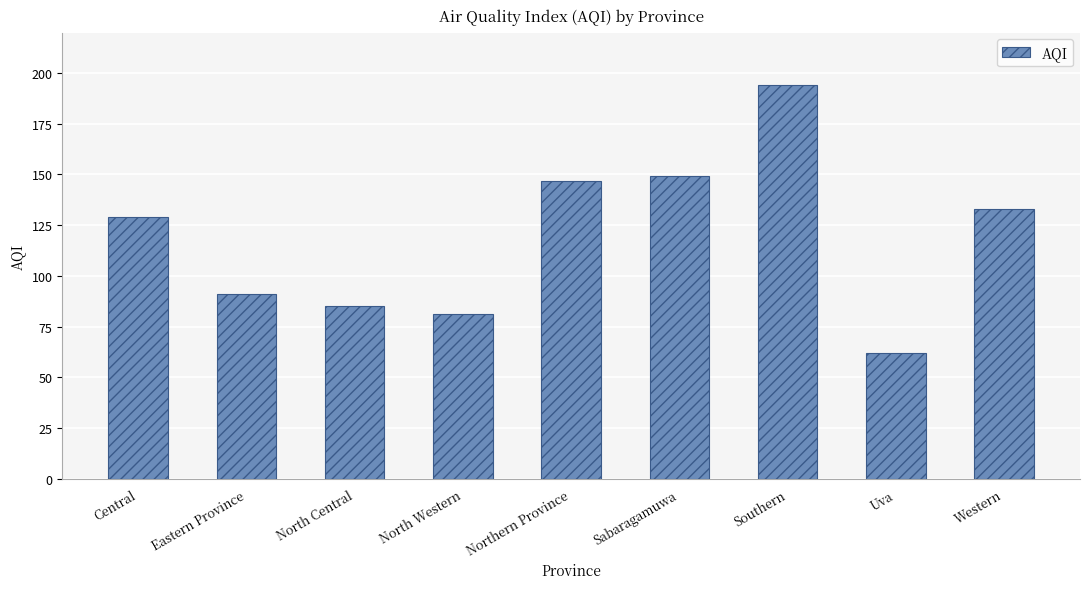

Reading left to right, what are all the values shown in this chart?

Central=129	Eastern Province=91	North Central=85	North Western=81	Northern Province=147	Sabaragamuwa=149	Southern=194	Uva=62	Western=133